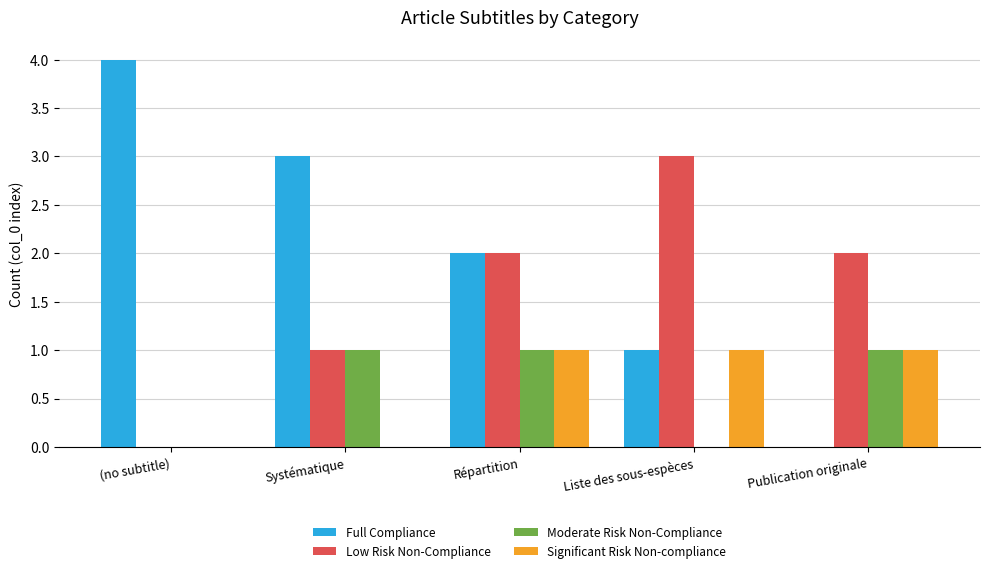

Reading left to right, transcribe all the data shown in this chart.

Full Compliance: 4	3	2	1	0
Low Risk Non-Compliance: 0	1	2	3	2
Moderate Risk Non-Compliance: 0	1	1	0	1
Significant Risk Non-compliance: 0	0	1	1	1